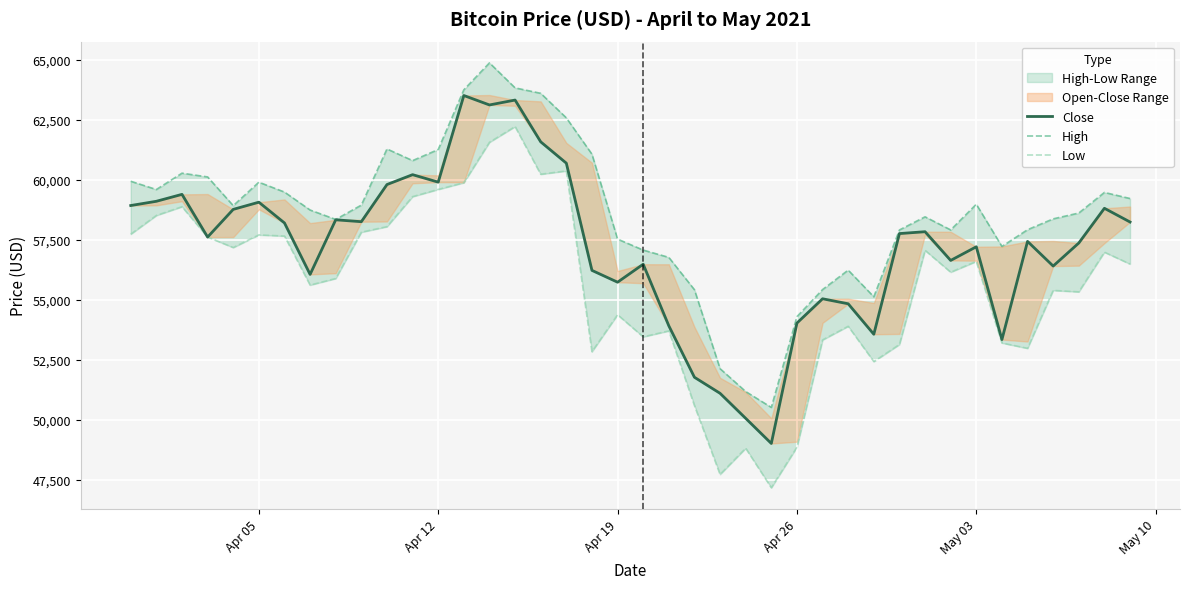

True or false: High has more than 0 points higher than both neighbors.

True